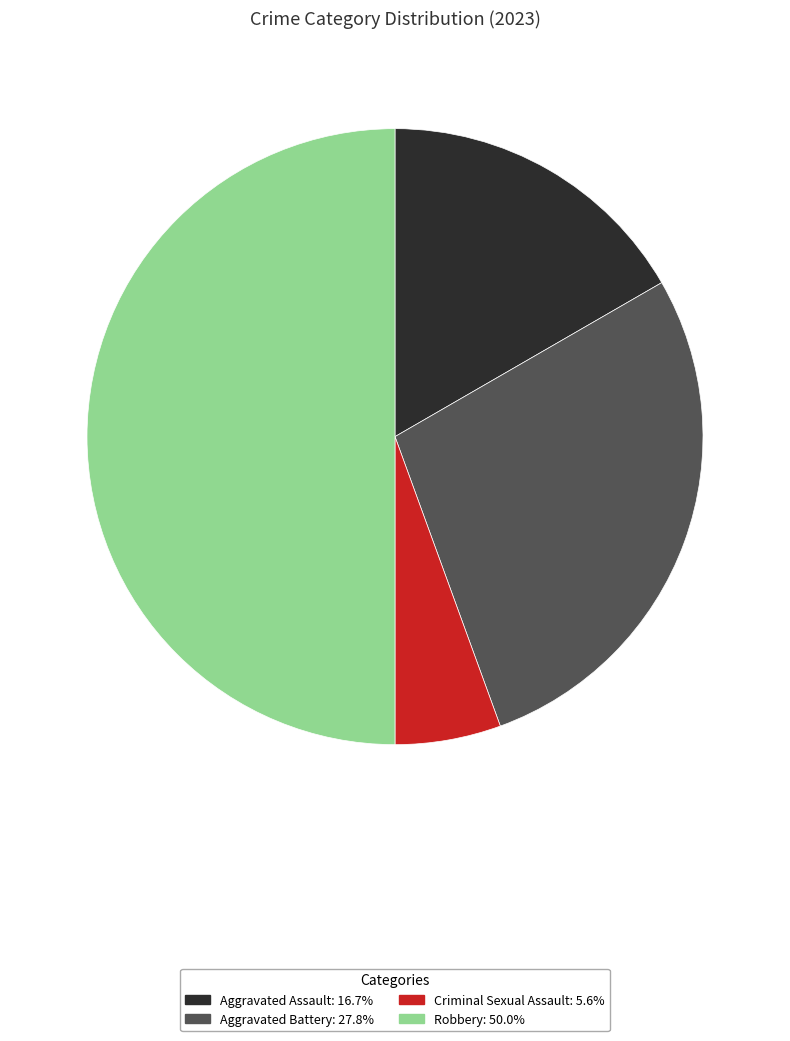

How many slices are in this pie chart?

4